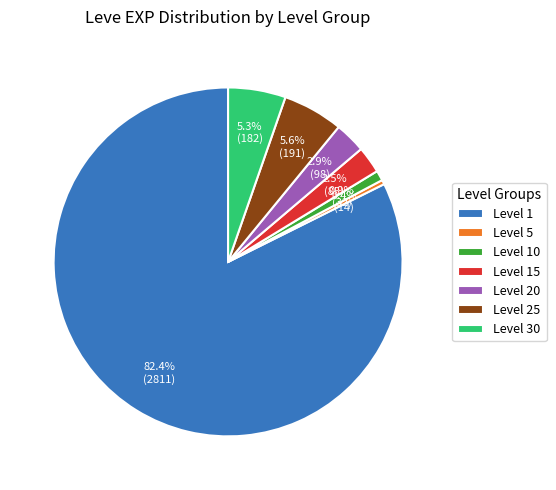

How much of the chart is everything except Level 30?

94.7%